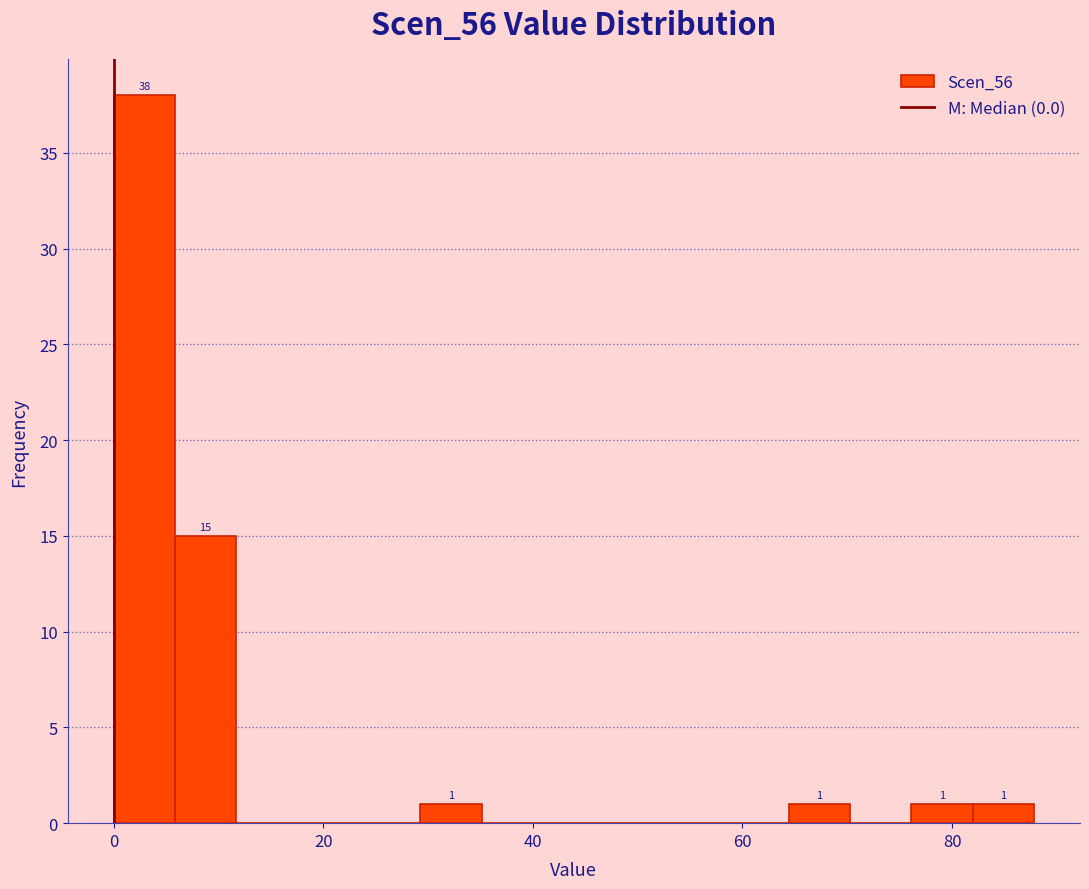

Around what value on the x-axis is the tallest bar? Give the approximate position of its centre, as read against the axis.

2